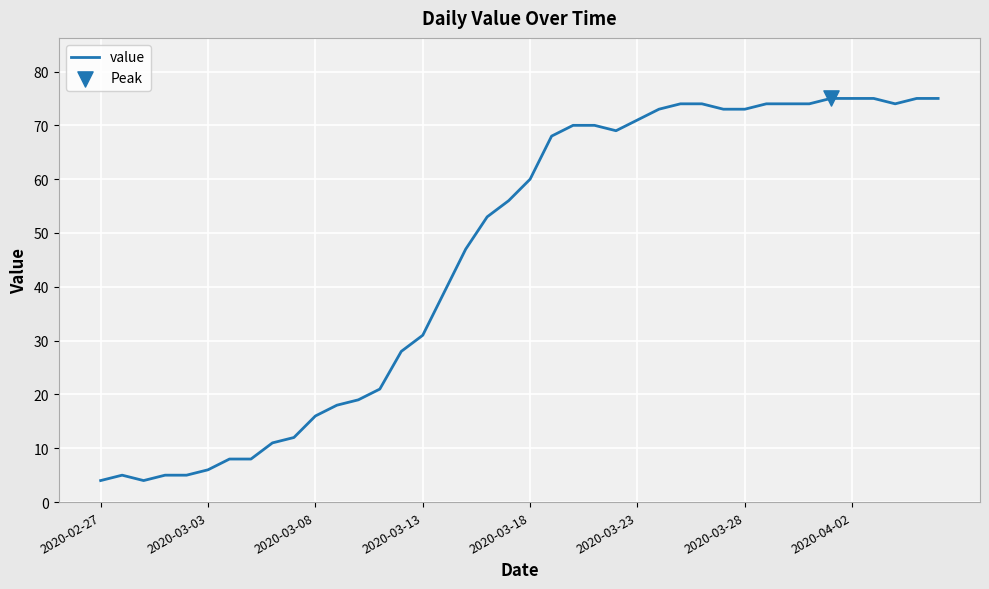

What is the maximum value shown in the chart?

75